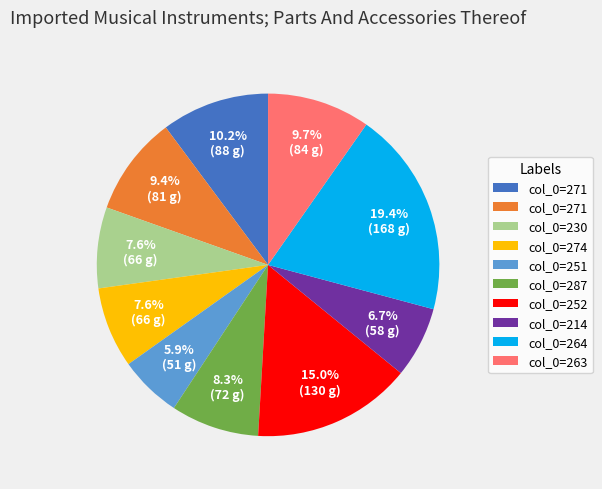

Is there any slice that represents more than half of the pie?

No